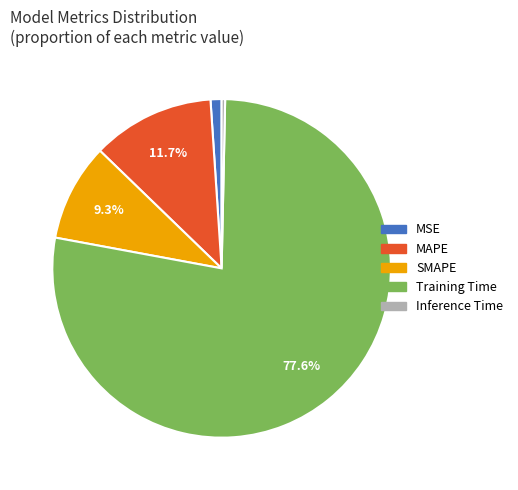

Count the number of slices in the pie.

5